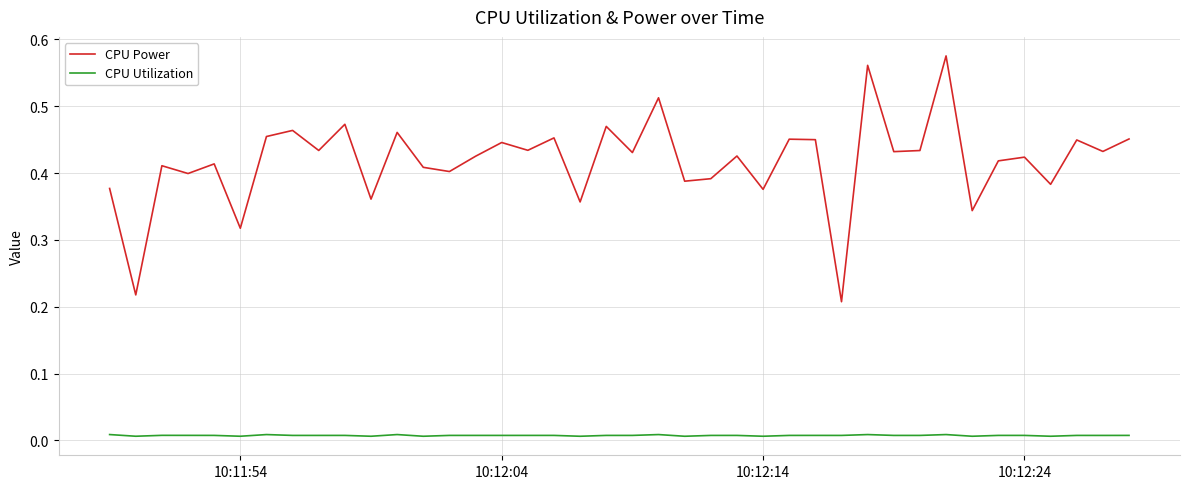

Rank the series by their maximum value, from lowest to highest.

CPU Utilization, CPU Power